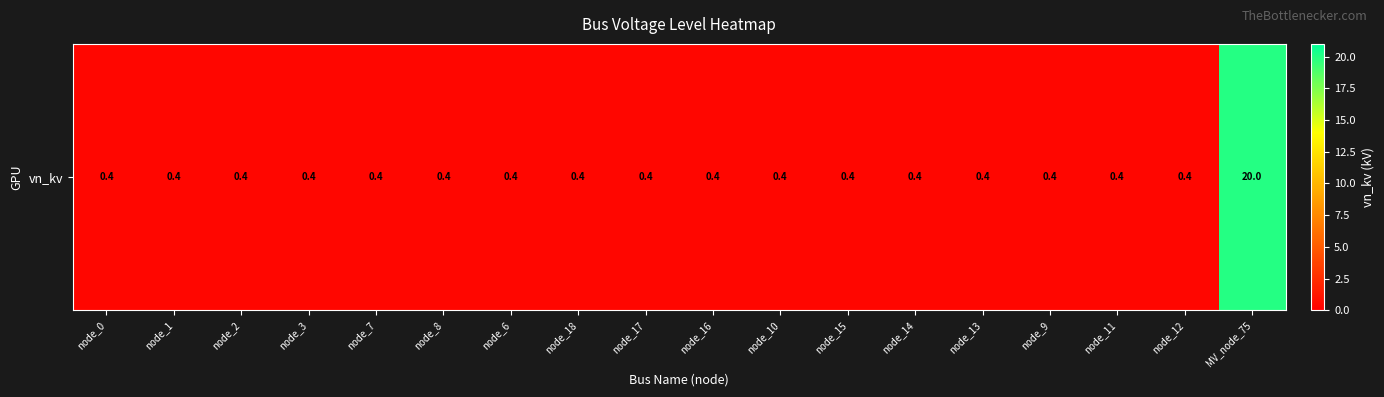

Where is the data nearest to the value 10?

node_0